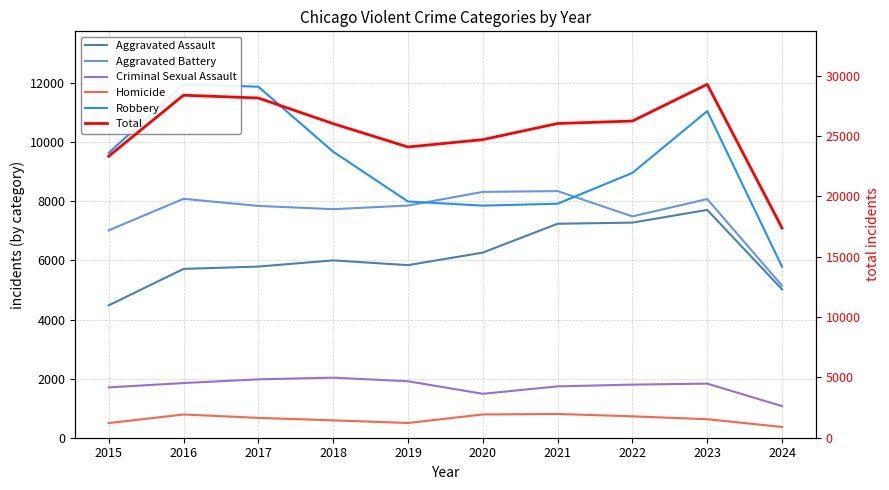

At which label is Aggravated Assault closest to 6095?

2018